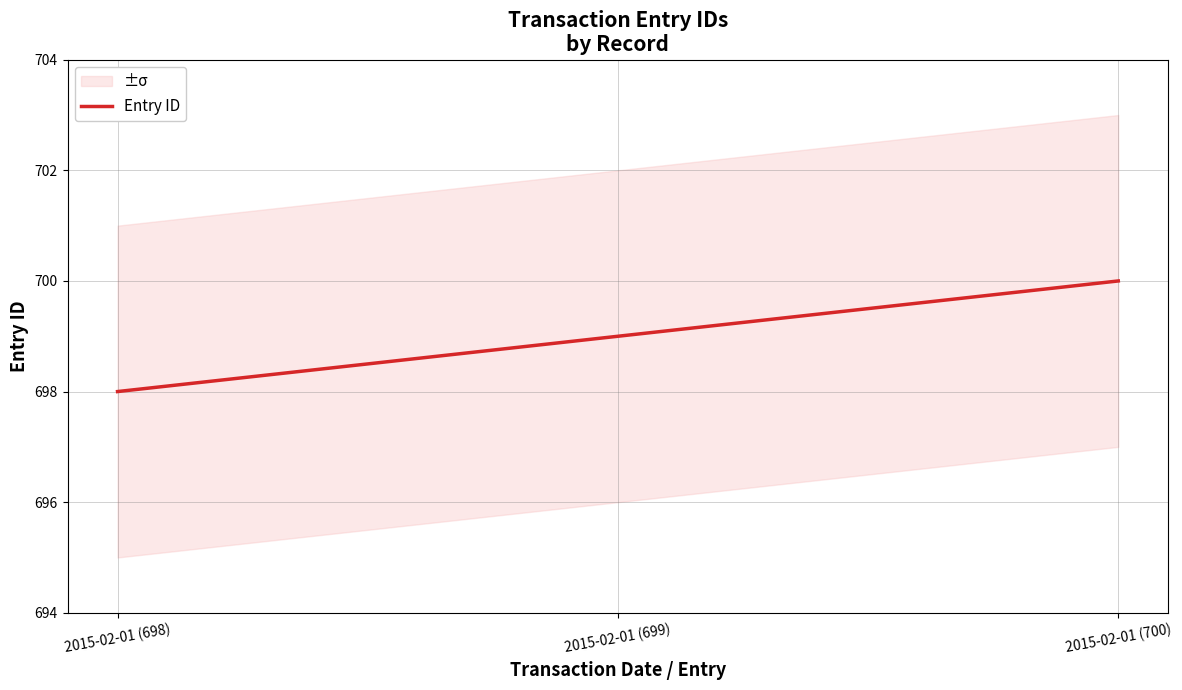

What is the difference between the second highest and minimum values?

1